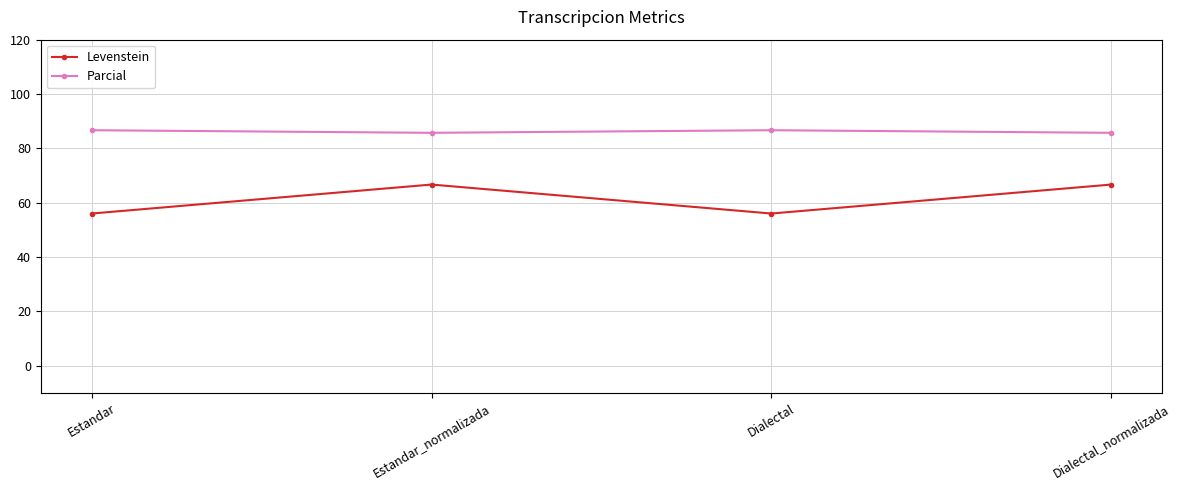

The value of Levenstein at Estandar is 91.8. True or false?

False